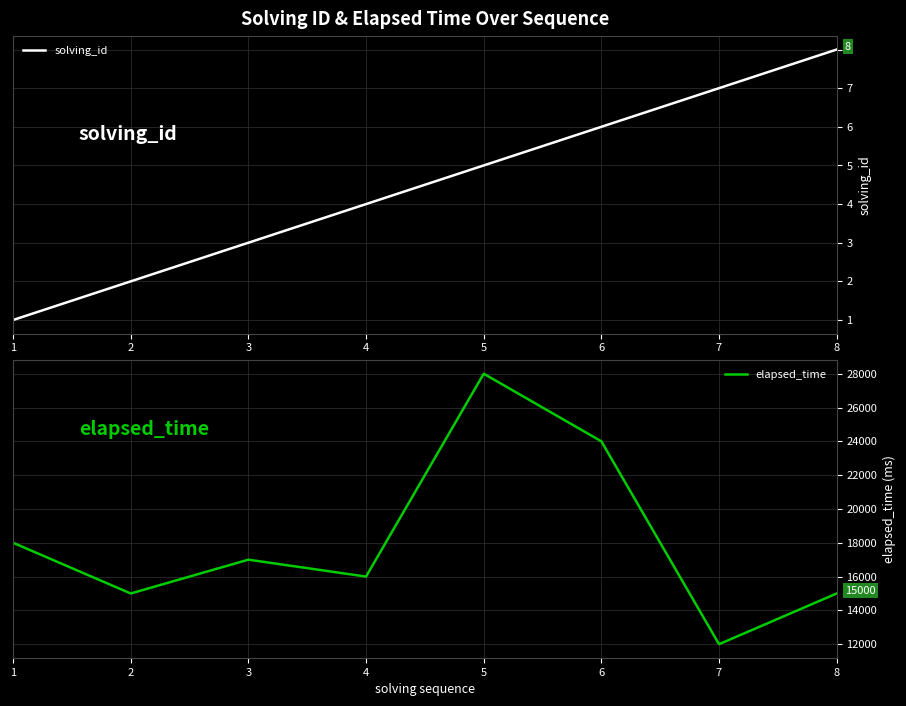

At how many categories does at least one series exceed 8851?

8